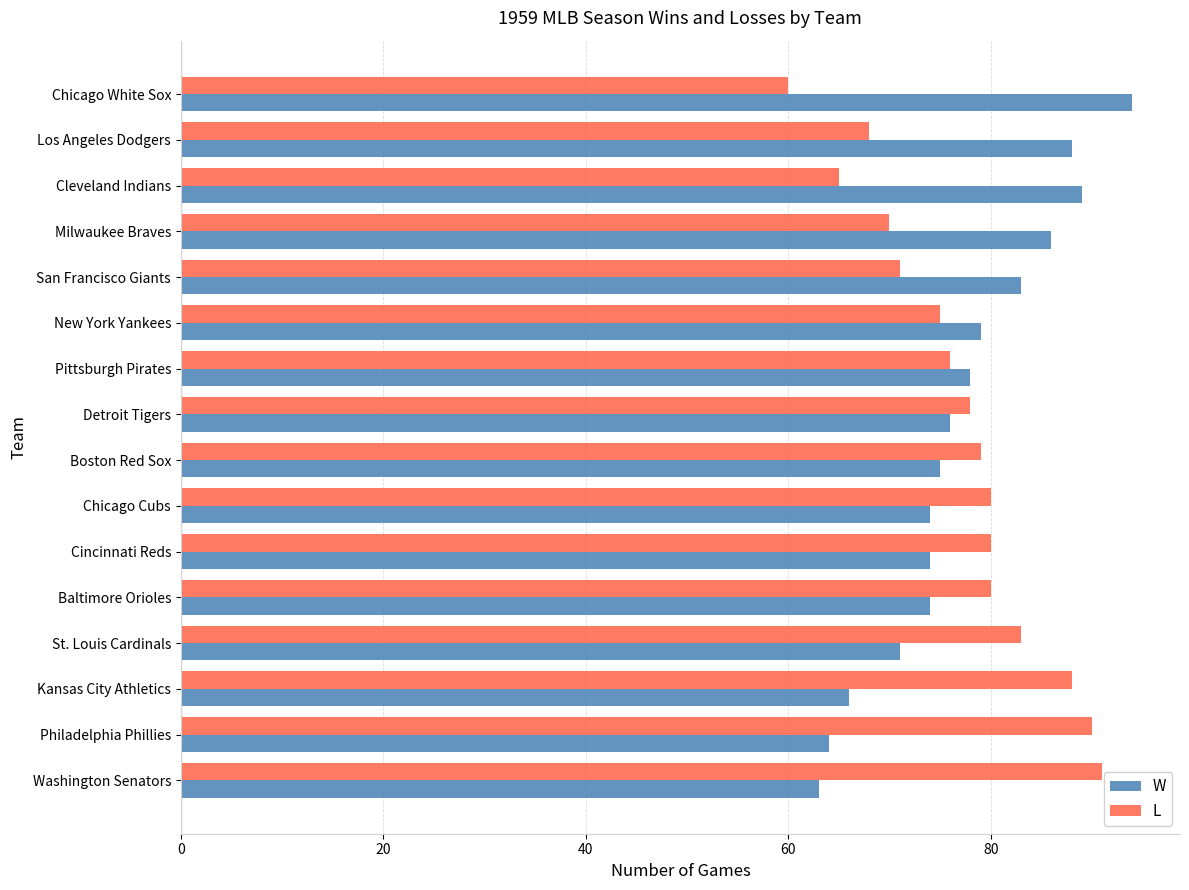

What is the average value of the L series?

77